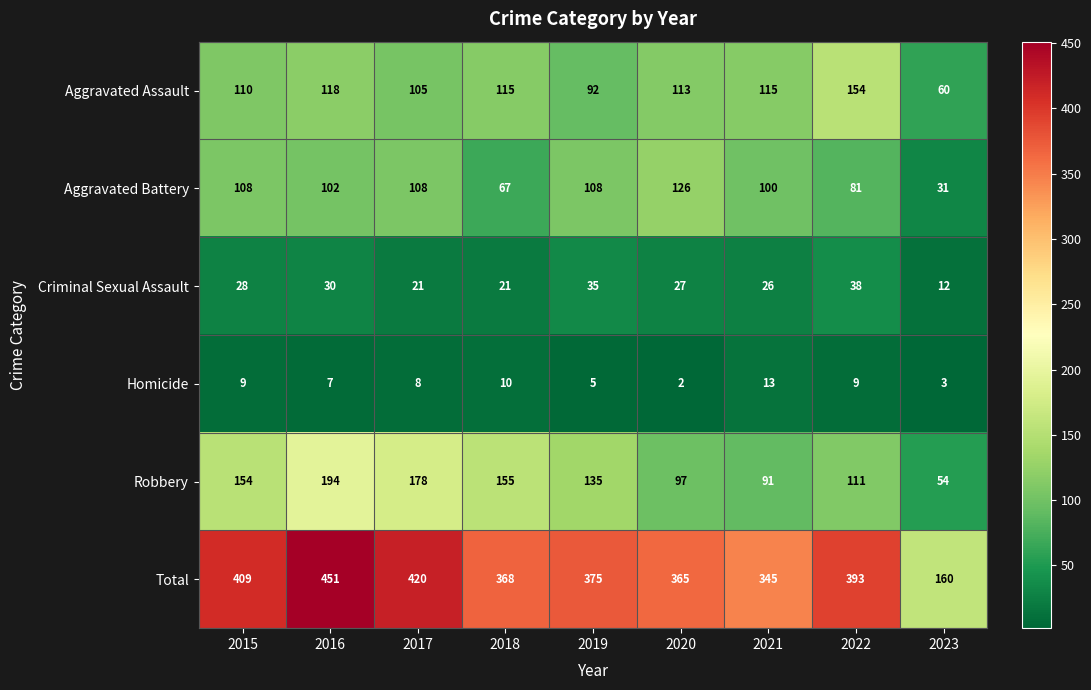

At 2015, list the series in order from largest to smallest.

Total, Robbery, Aggravated Assault, Aggravated Battery, Criminal Sexual Assault, Homicide